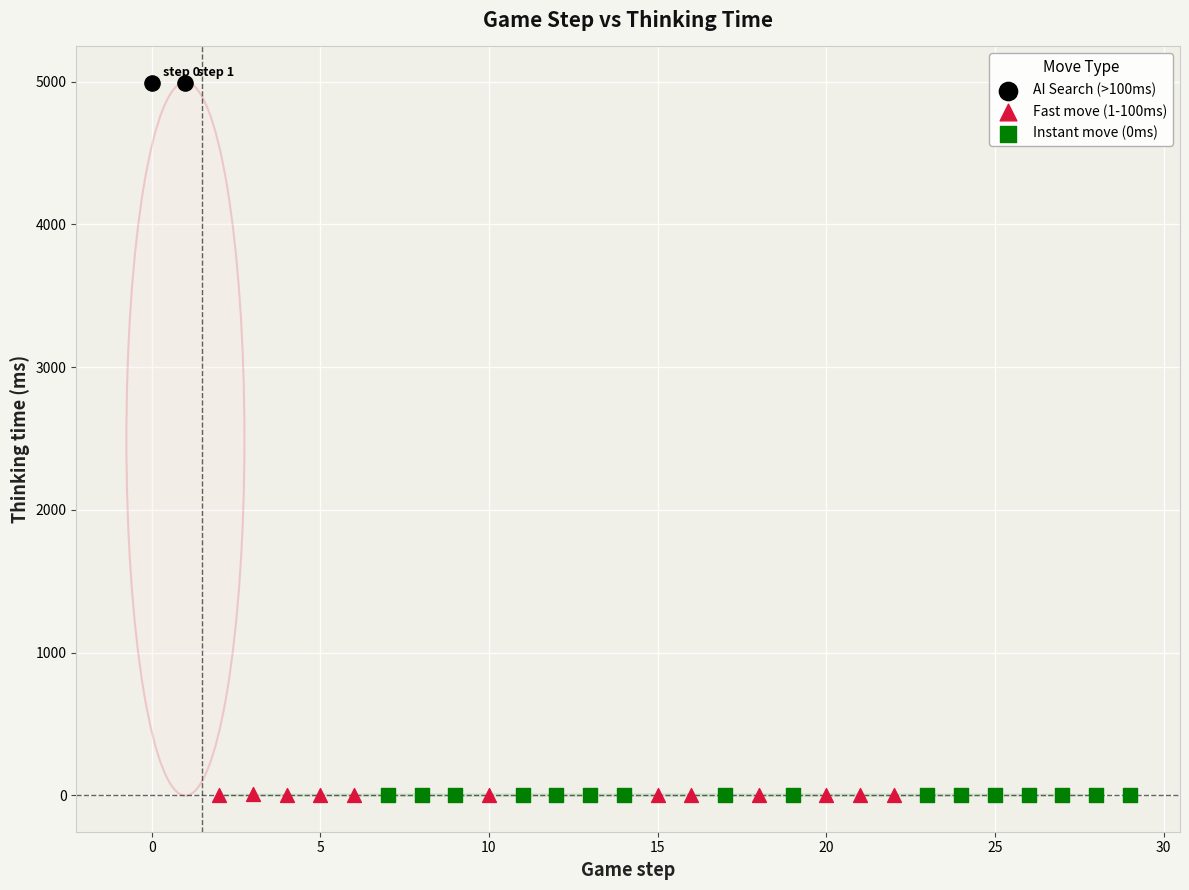

What are all the series names shown in the legend?

AI Search (>100ms), Fast move (1-100ms), Instant move (0ms)